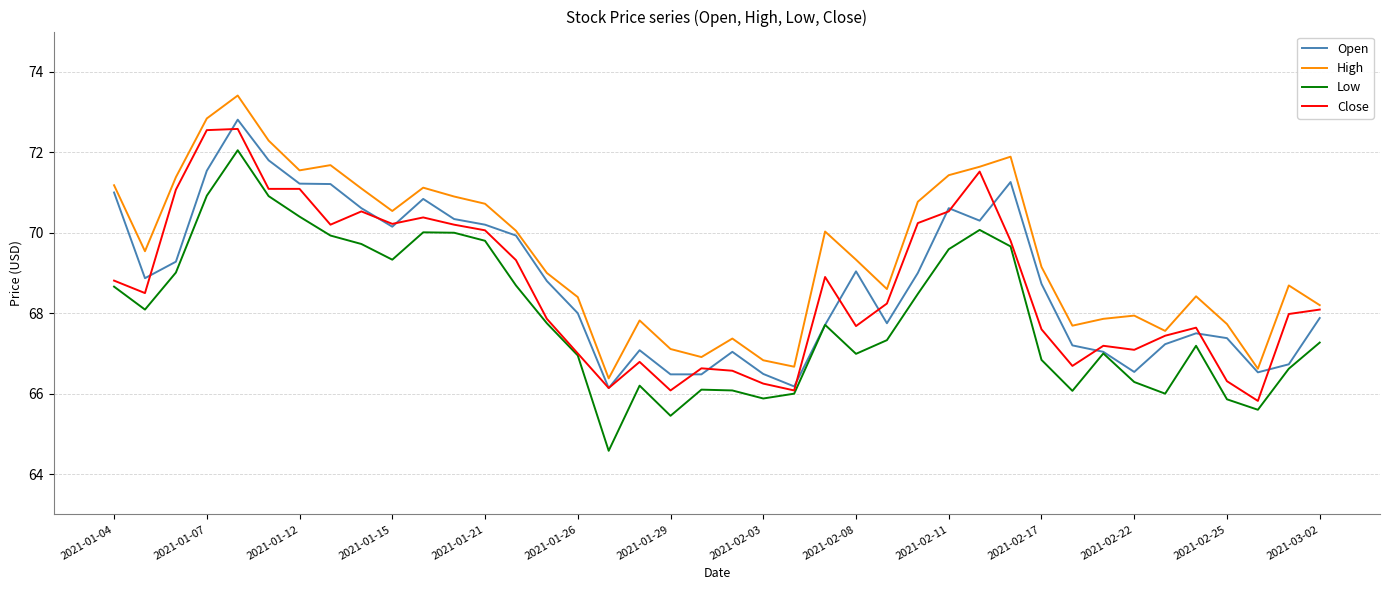

What is the difference between the maximum and minimum values in the High series?

7.0